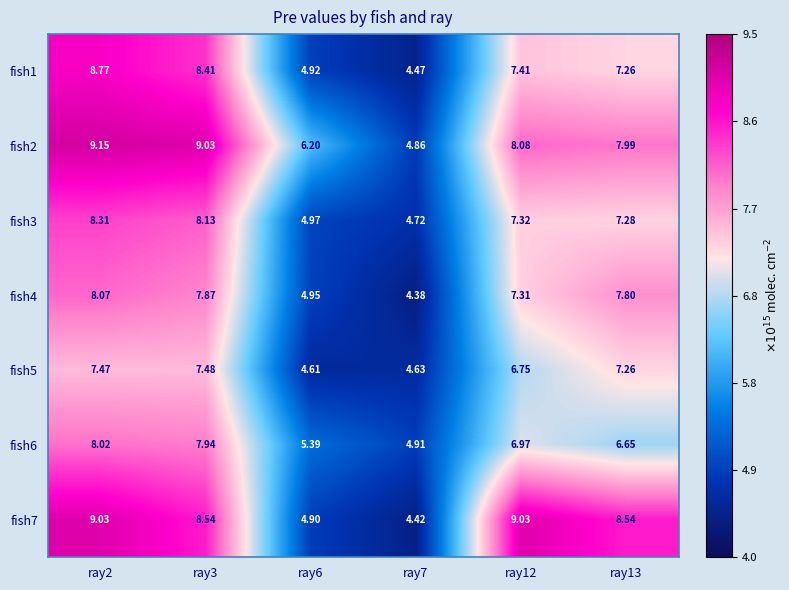

Is the value of fish5 at ray7 greater than the value of fish1 at ray2?

No